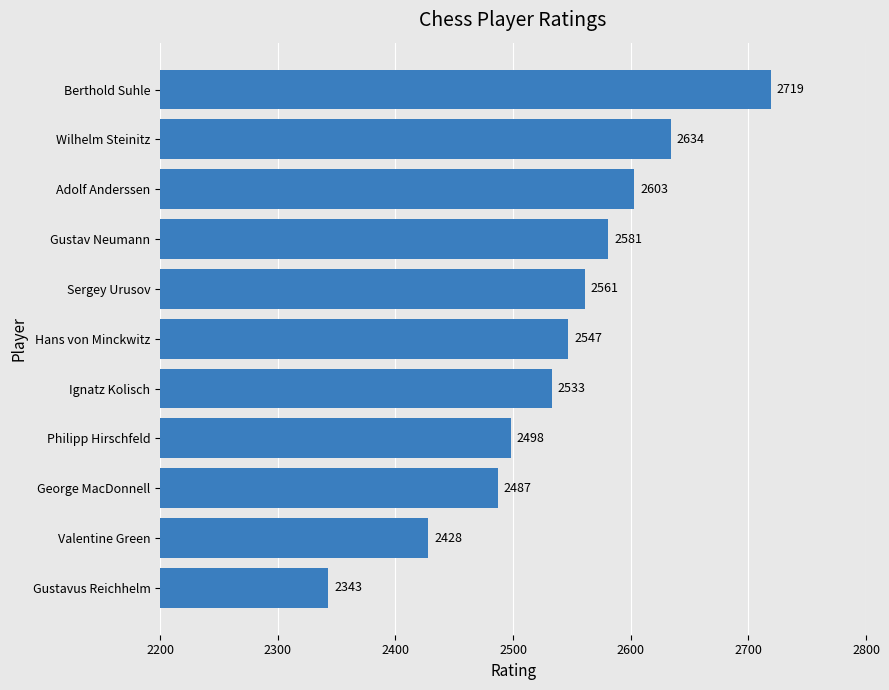

Count the number of data series in this chart.

1